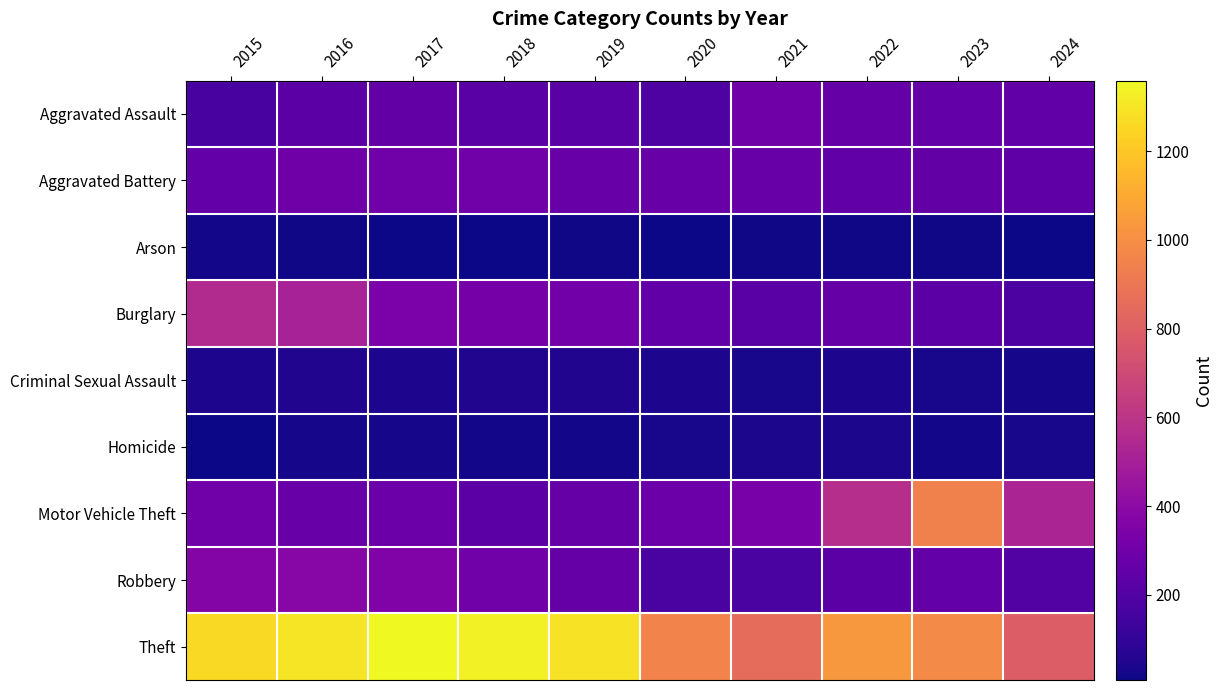

What is the smallest value displayed?

8